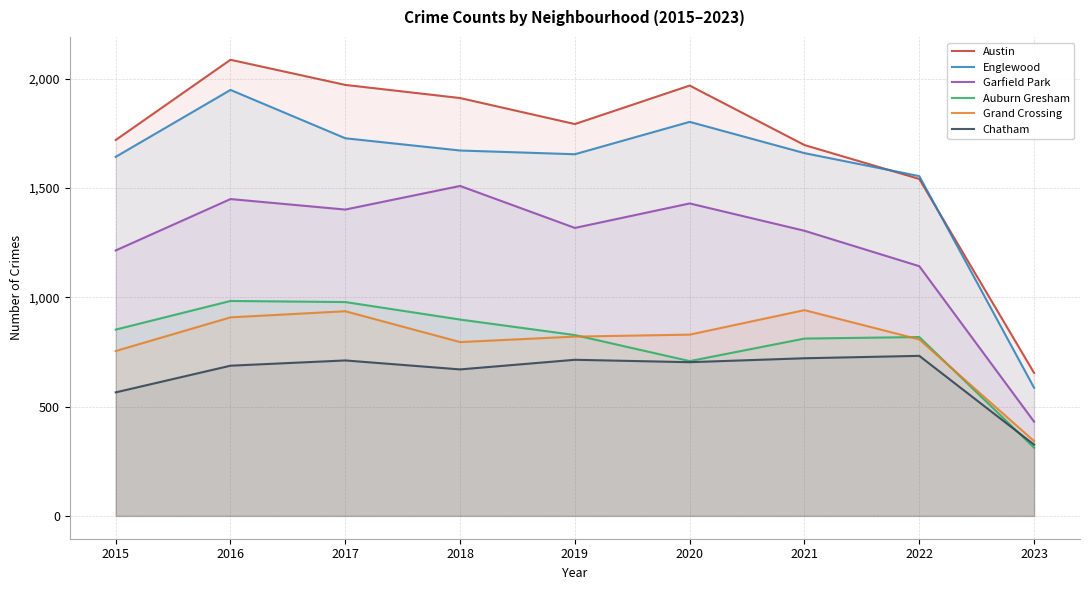

What are all the series names shown in the legend?

Austin, Englewood, Garfield Park, Auburn Gresham, Grand Crossing, Chatham